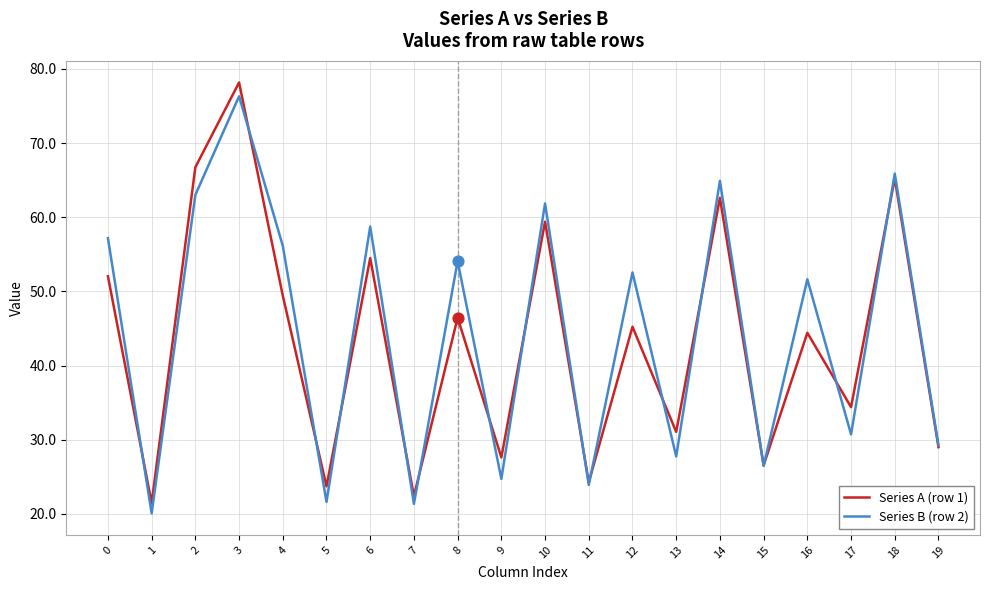

Which series has the largest range (max minus min)?

Series A (row 1)